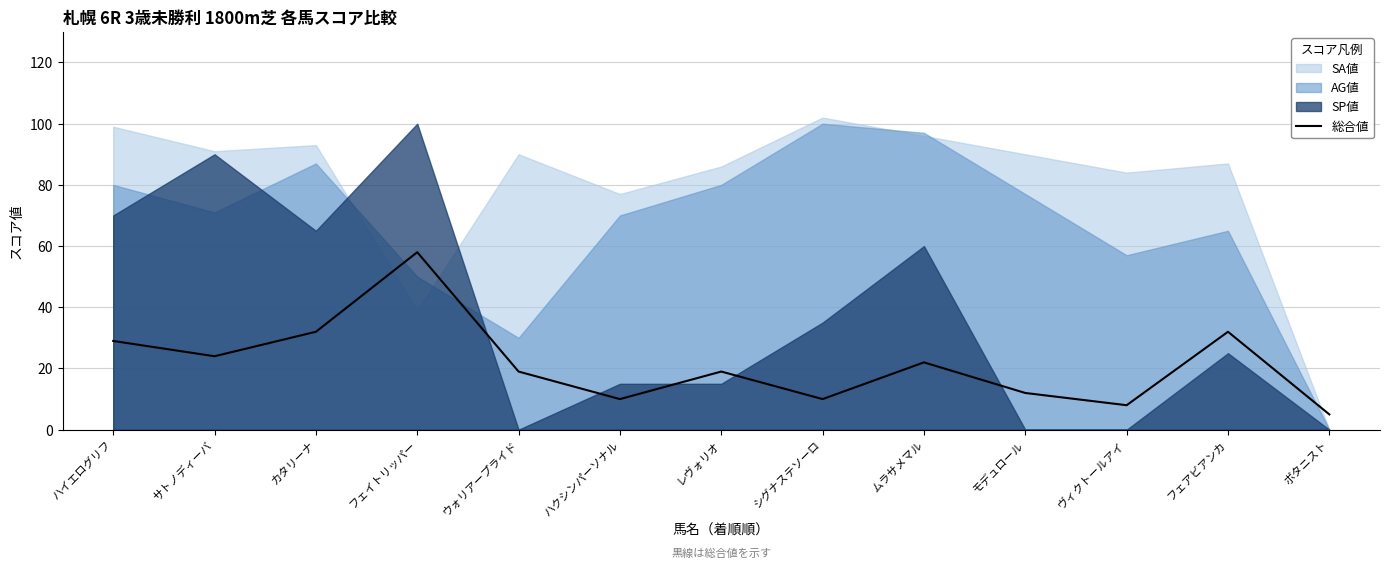

Between モデュロール and レヴォリオ, which is larger?

レヴォリオ